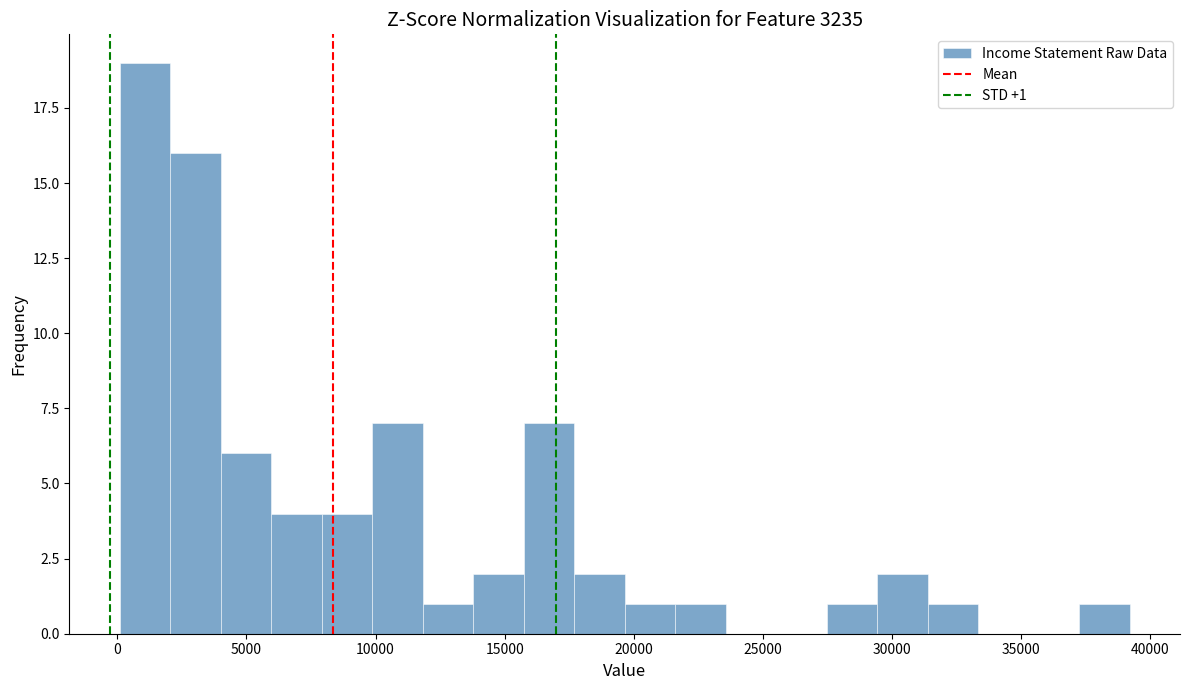

Around what value on the x-axis is the tallest bar? Give the approximate position of its centre, as read against the axis.

1000